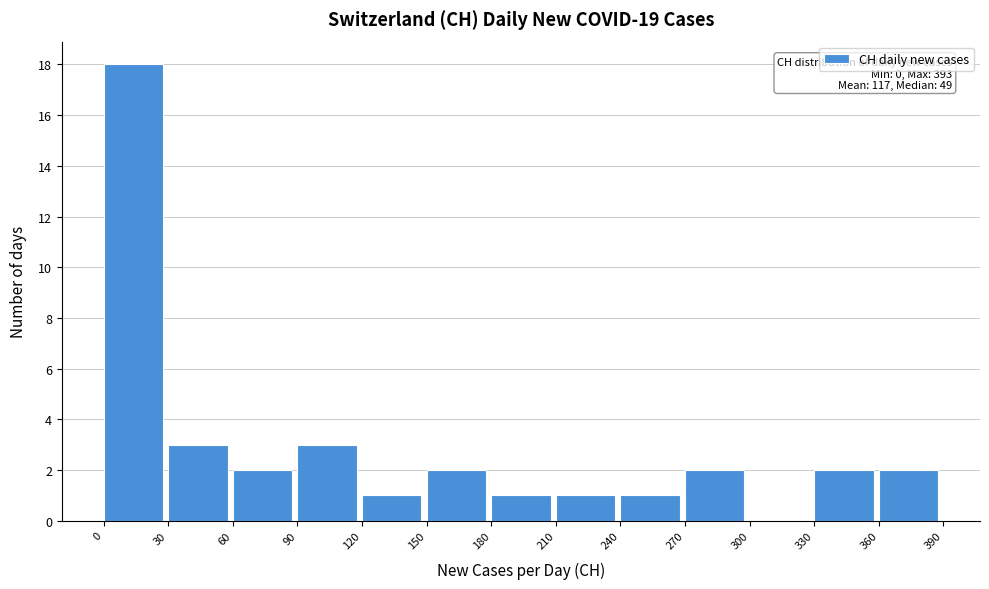

Which range on the x-axis has the tallest bar?

0 to 30